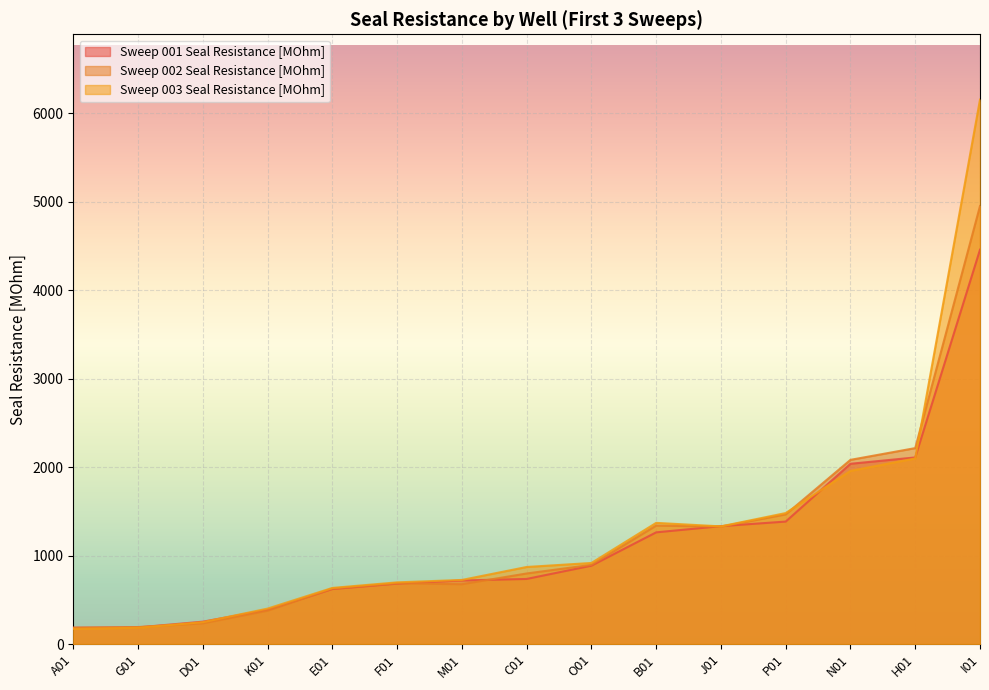

Which series has the largest range (max minus min)?

Sweep 003 Seal Resistance [MOhm]